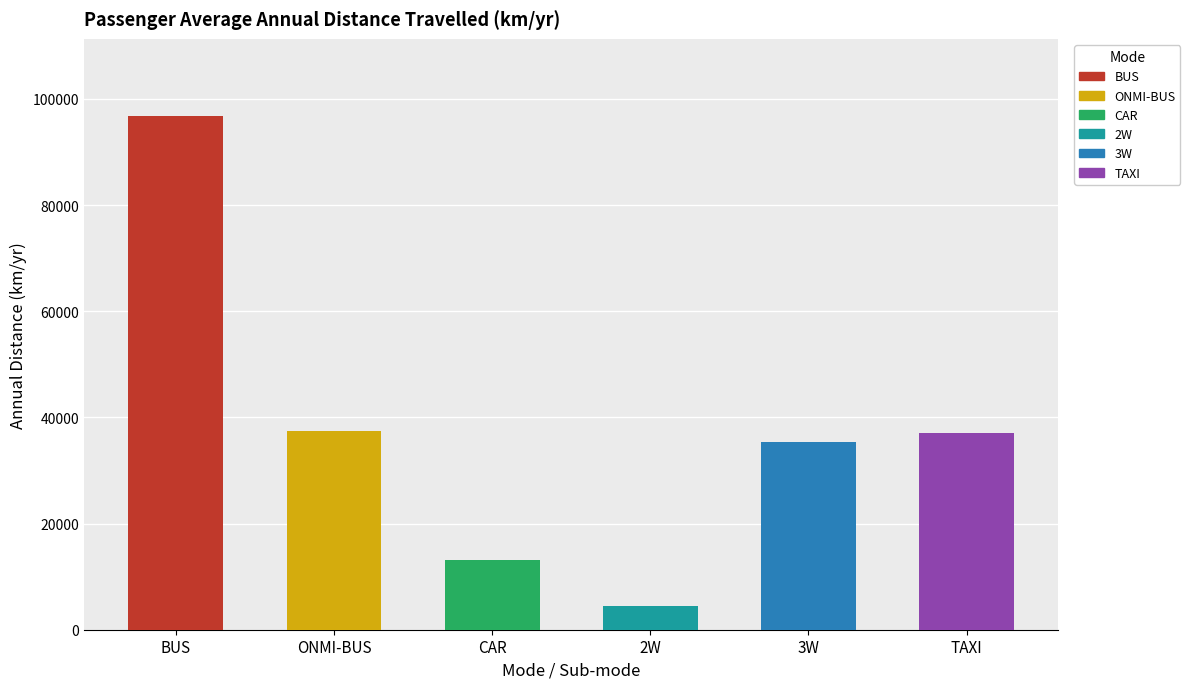

Is the value of BUS at FCV/OTHER greater than the value of 3W at DIESEL?

Yes